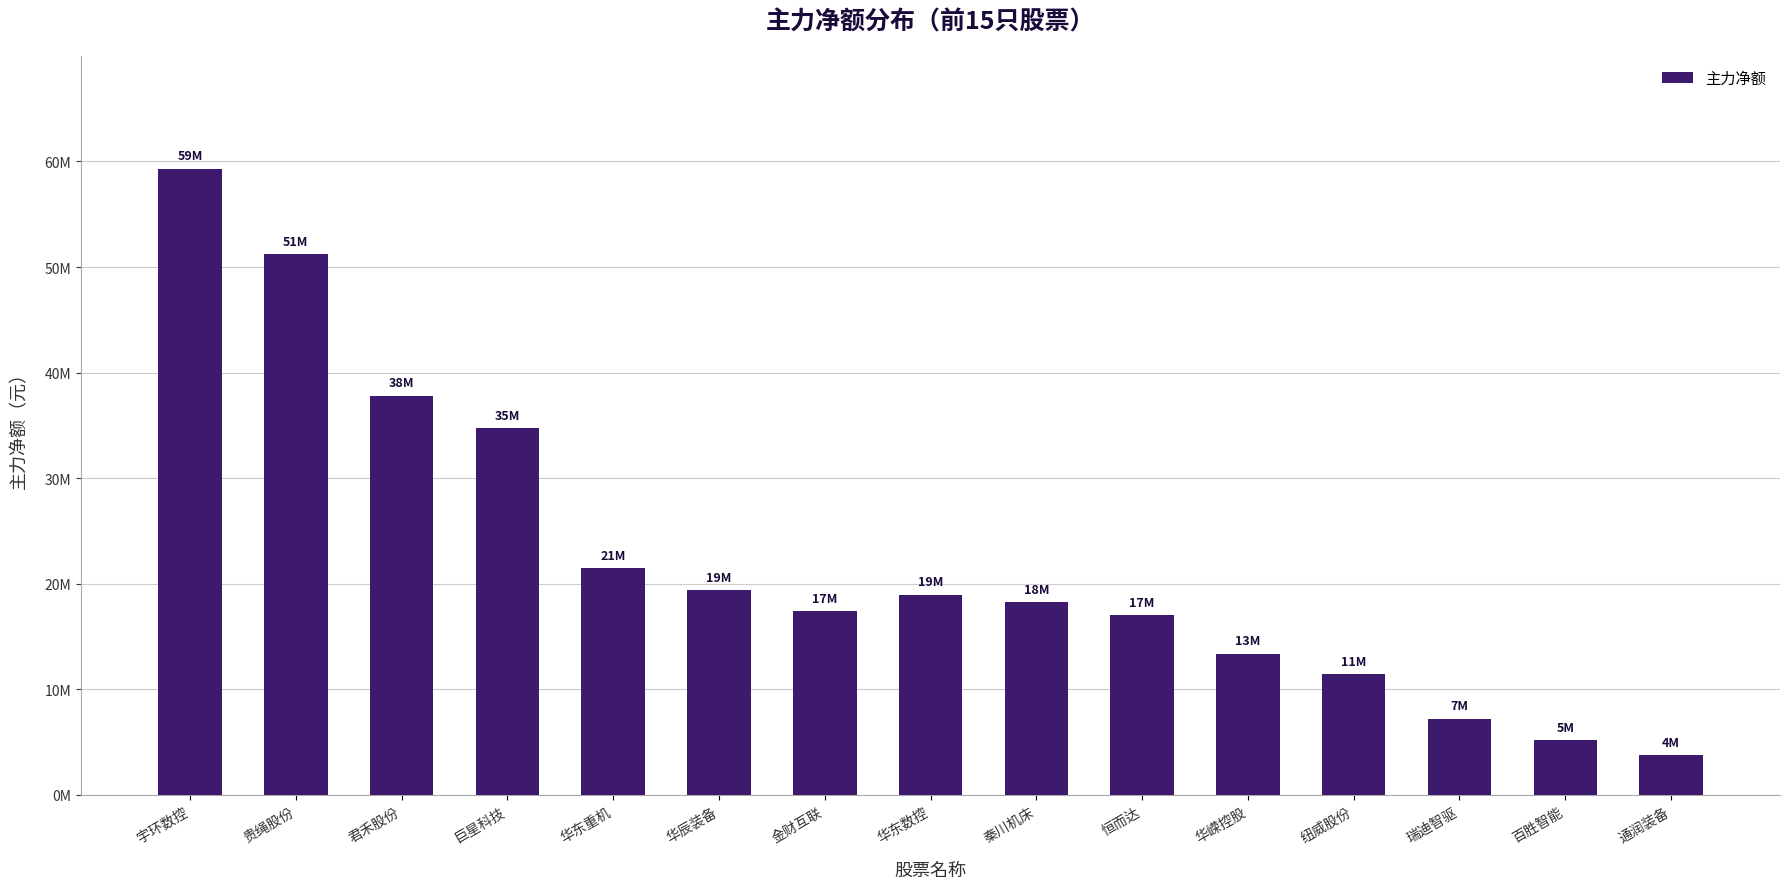

How many bars are there in total?

15